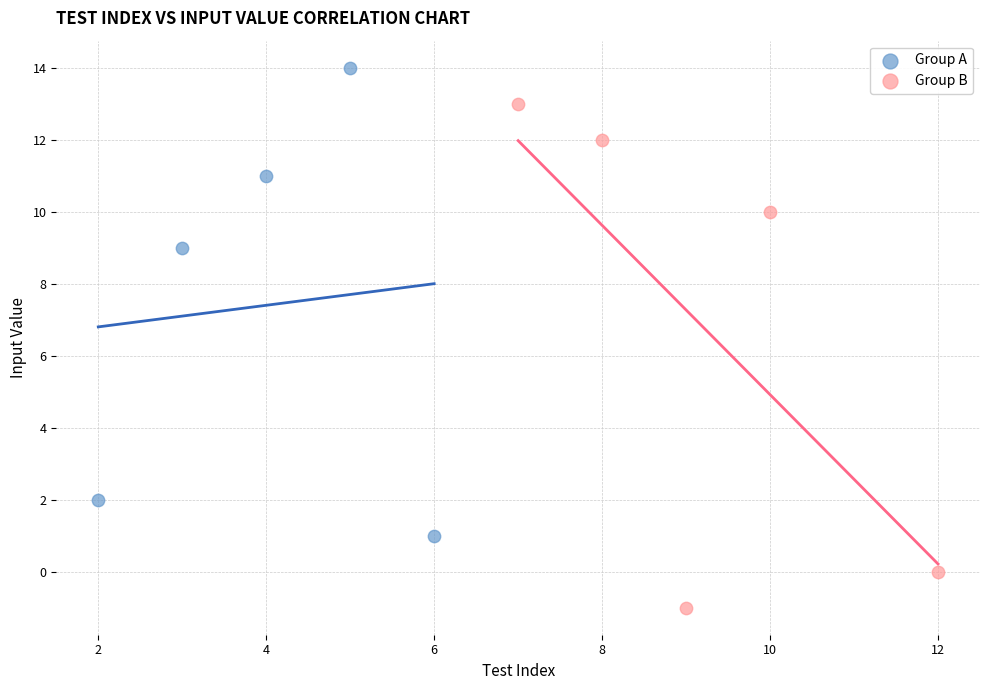

Which series contains the highest Y value?

Group A